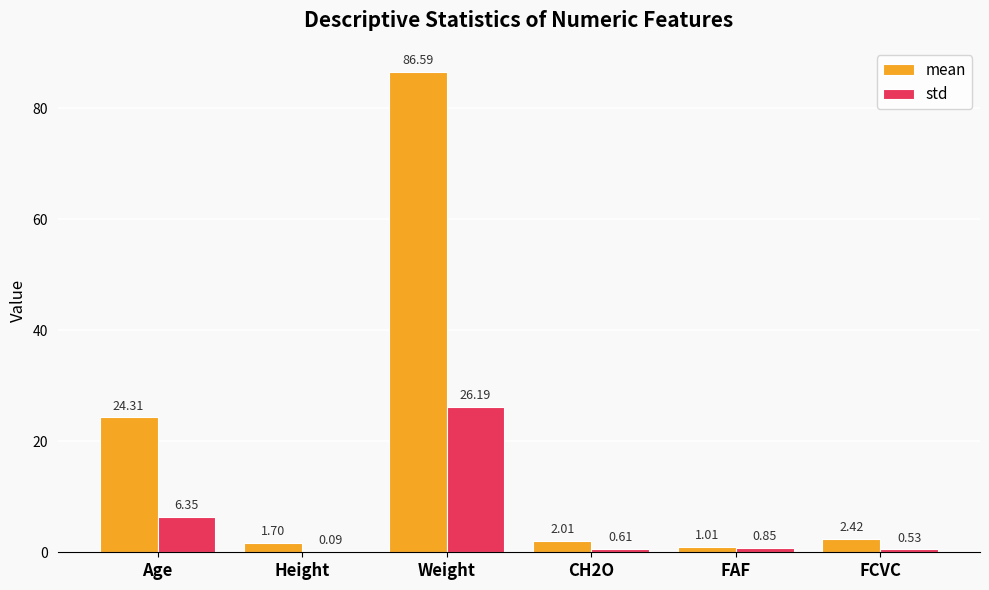

What is the maximum value shown in the chart?

86.6